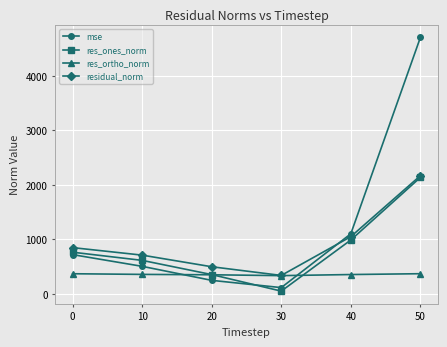

What is the minimum value for residual_norm?

337.9